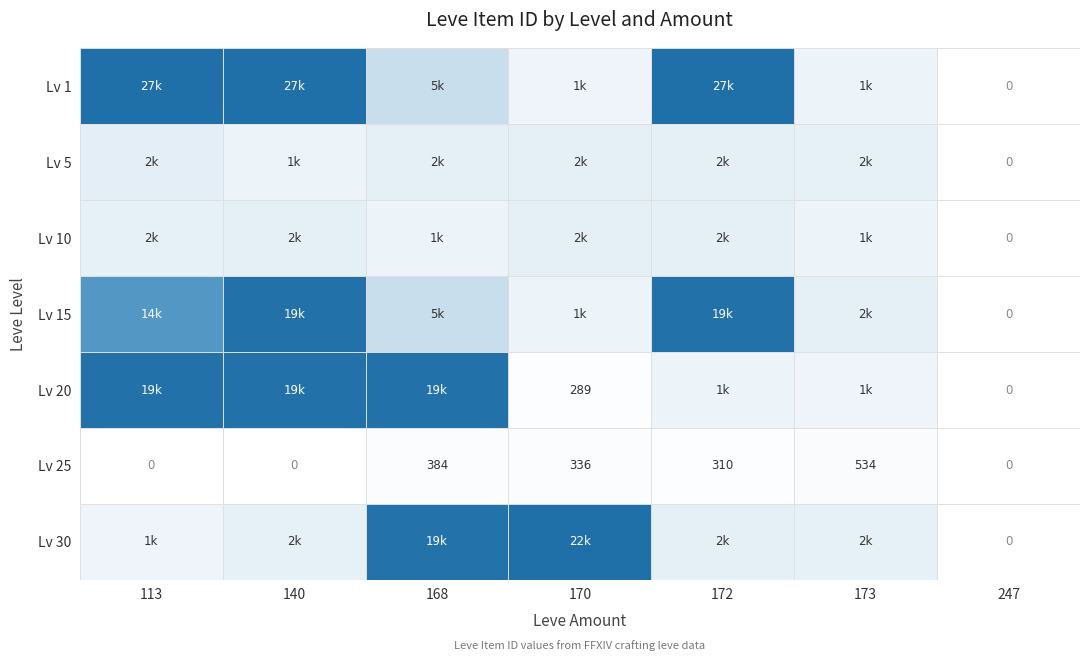

Where is Lv 25 nearest to the value 267?

172